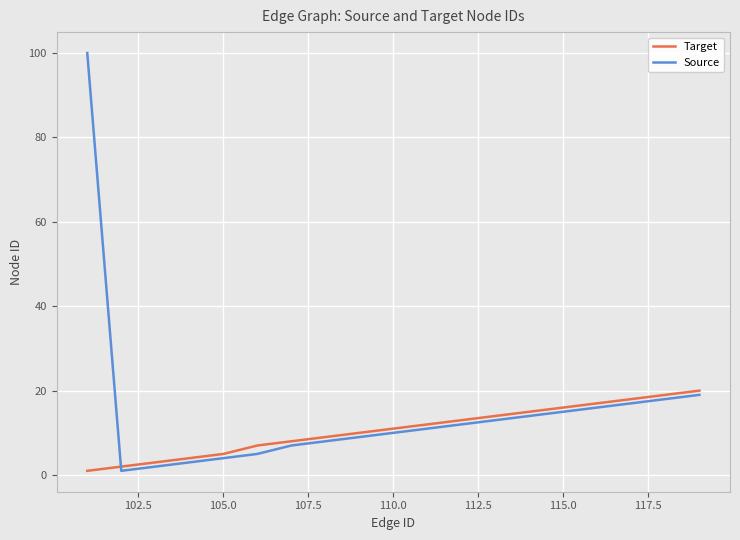

Which series has the widest spread of values?

Source